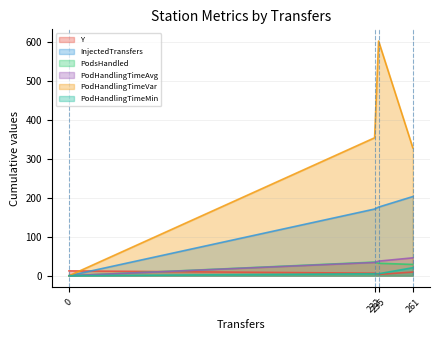

What is the difference between the maximum and second lowest values in the PodHandlingTimeMin series?

15.6